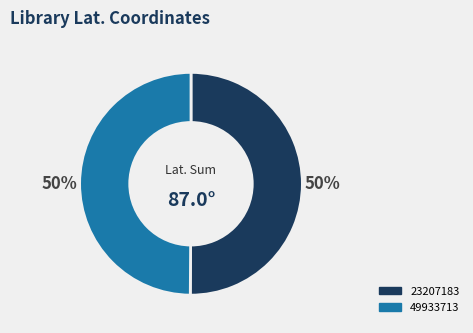

How many slices are in this pie chart?

2